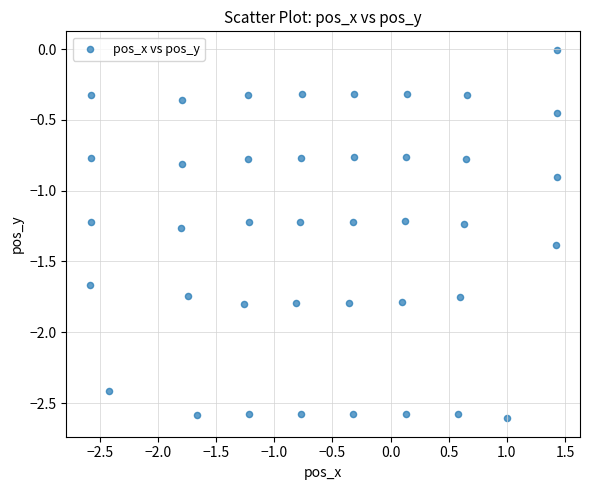

What is the range of Y values (max minus min)?

2.6